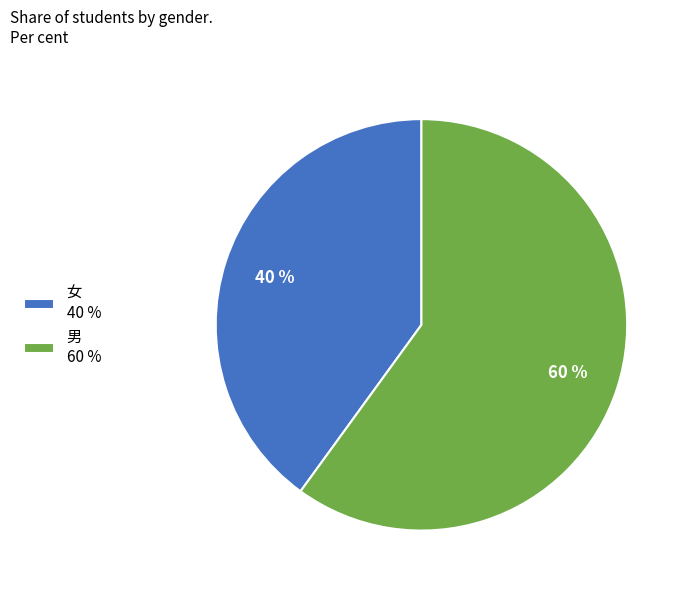

What percentage is the 男 slice, to the nearest percent?

60%